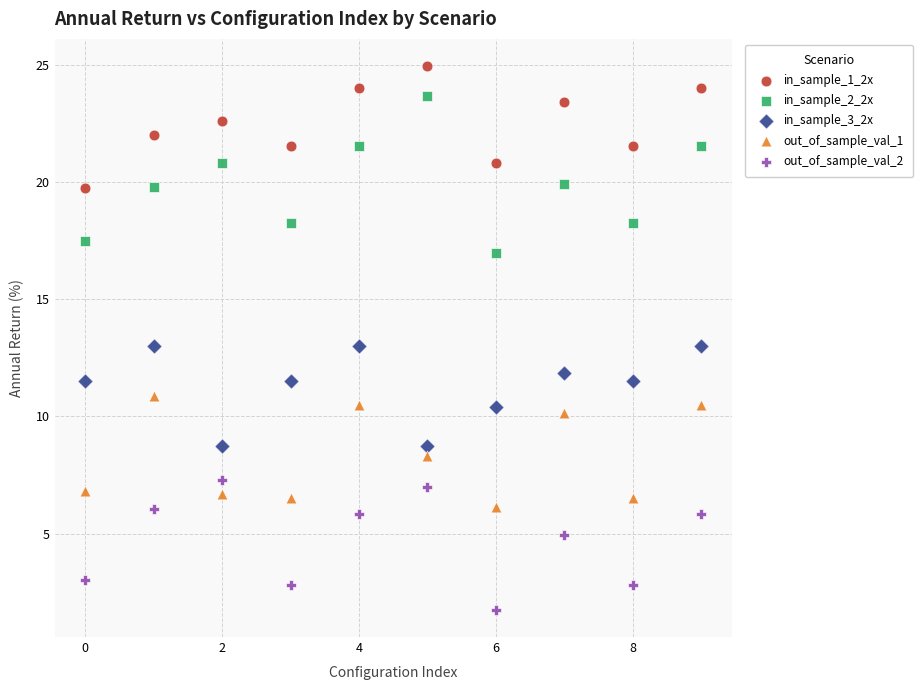

Which series has the widest spread of Y values?

in_sample_2_2x